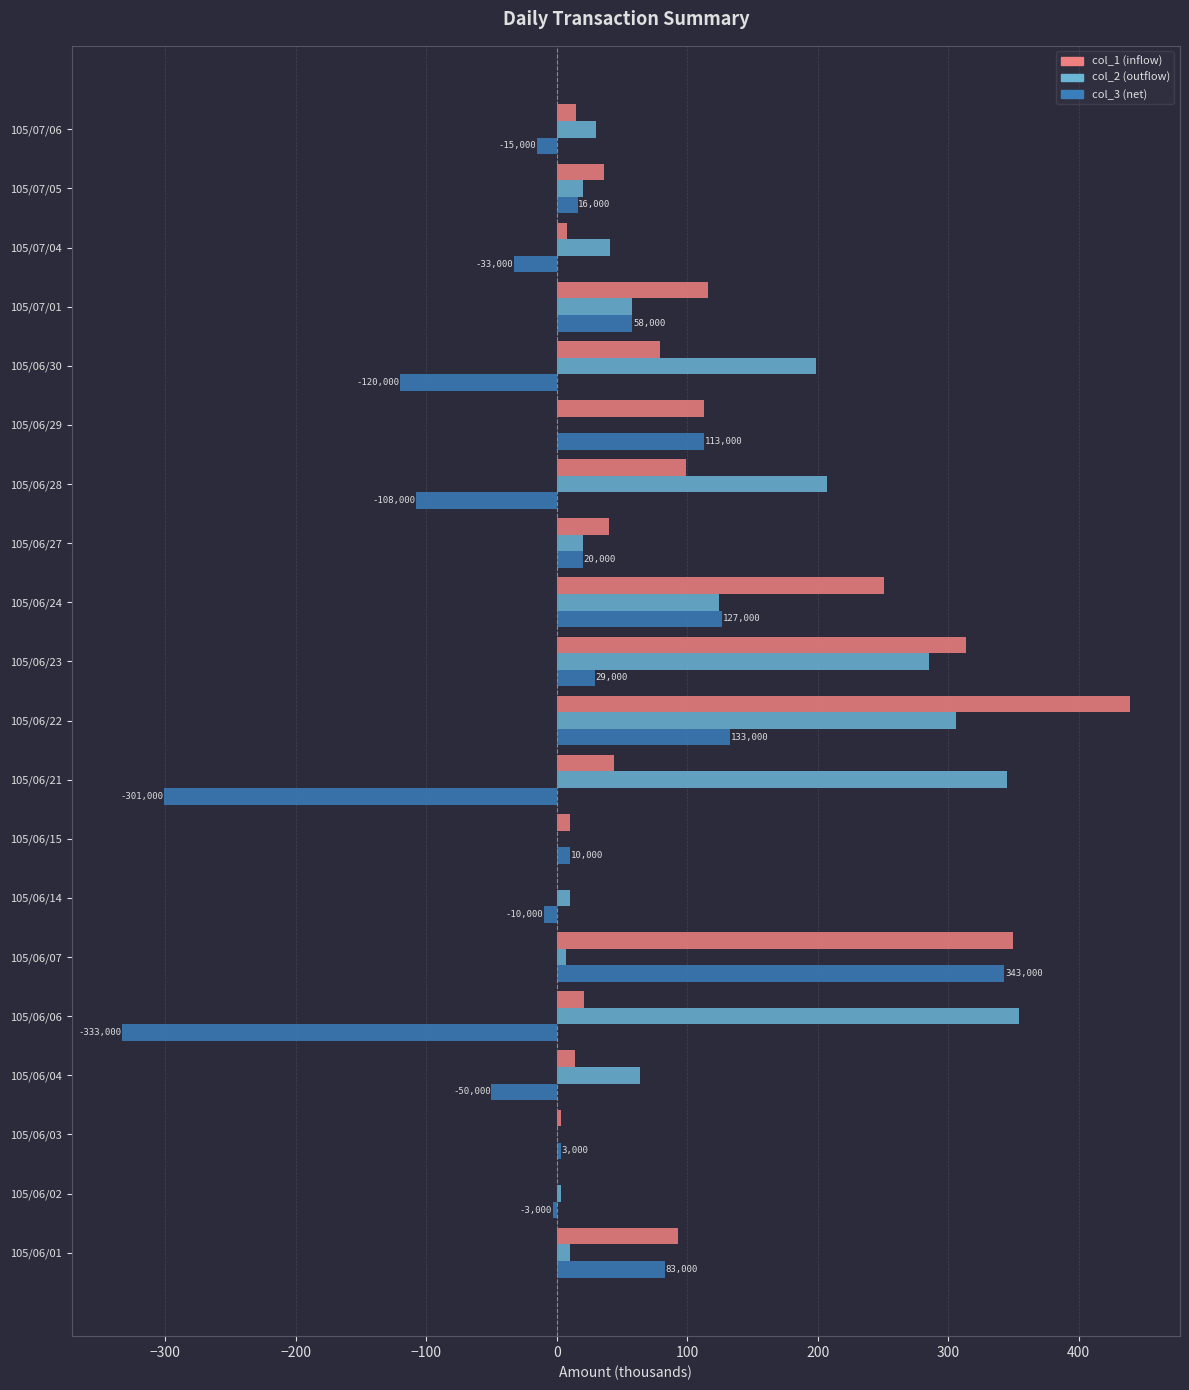

What is the average value of the col_2 (outflow) series?

104